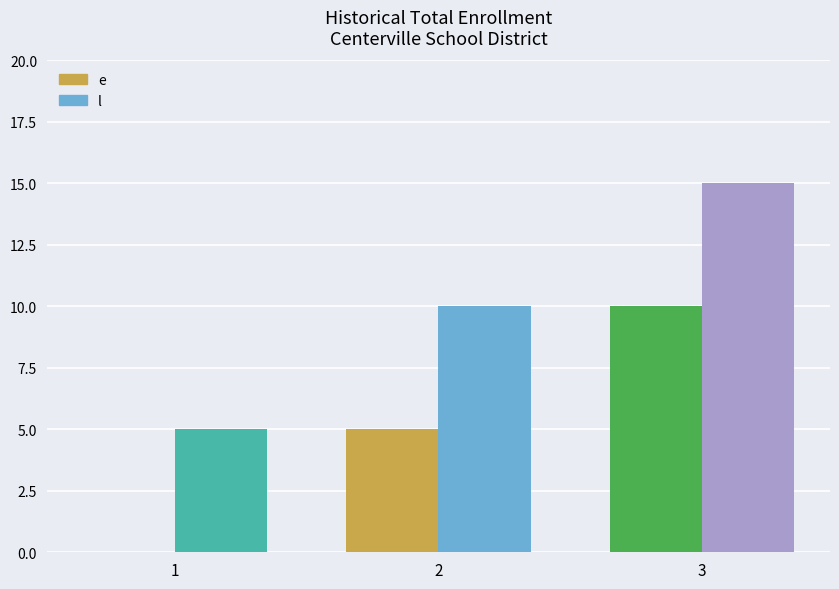

What is the average value of the l series?

10